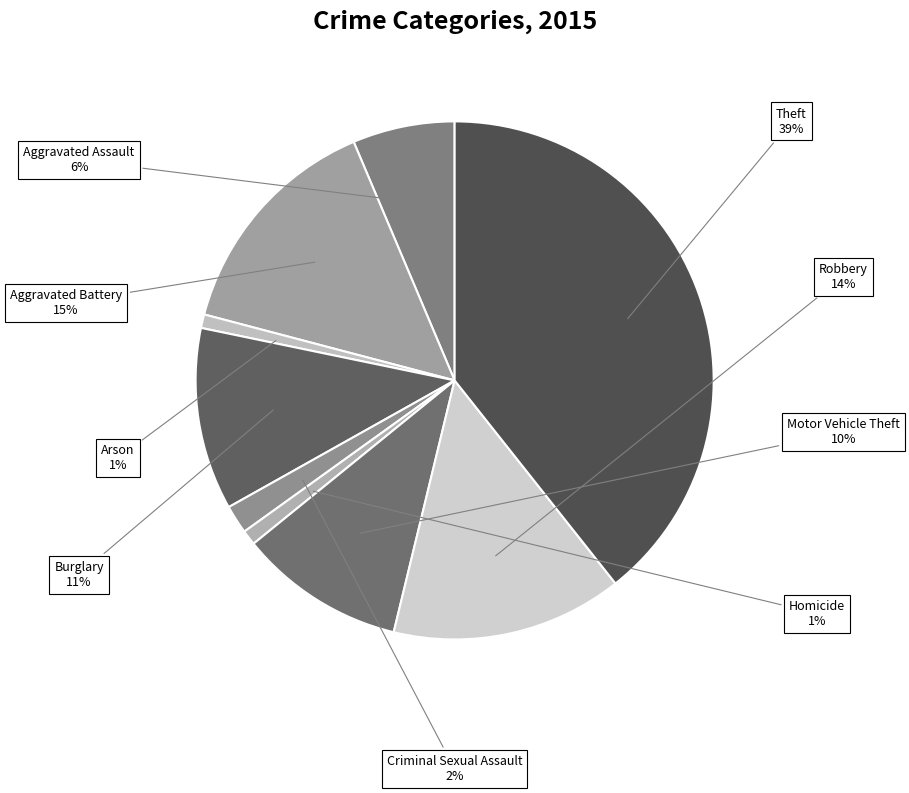

True or false: Robbery accounts for 28% of the total.

False